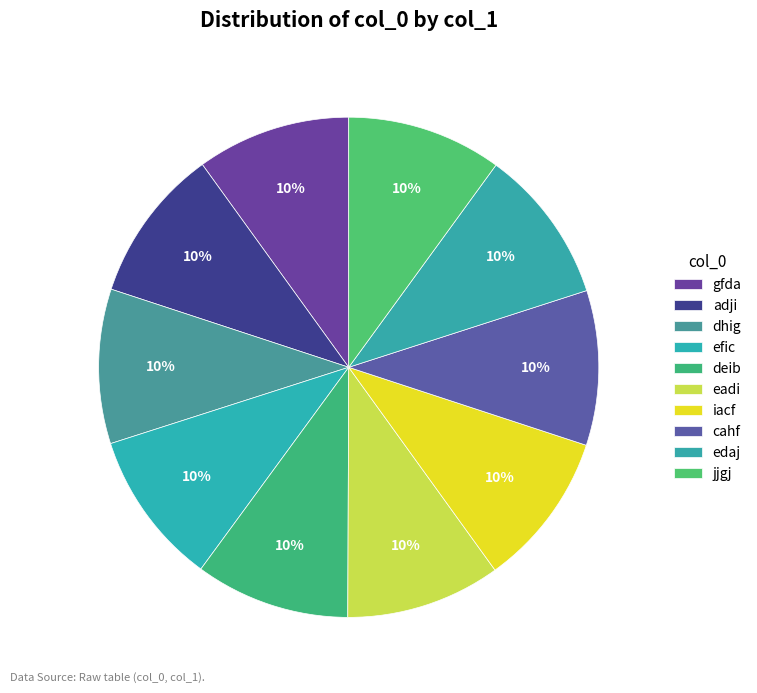

To the nearest percent, what is the average slice percentage?

10%